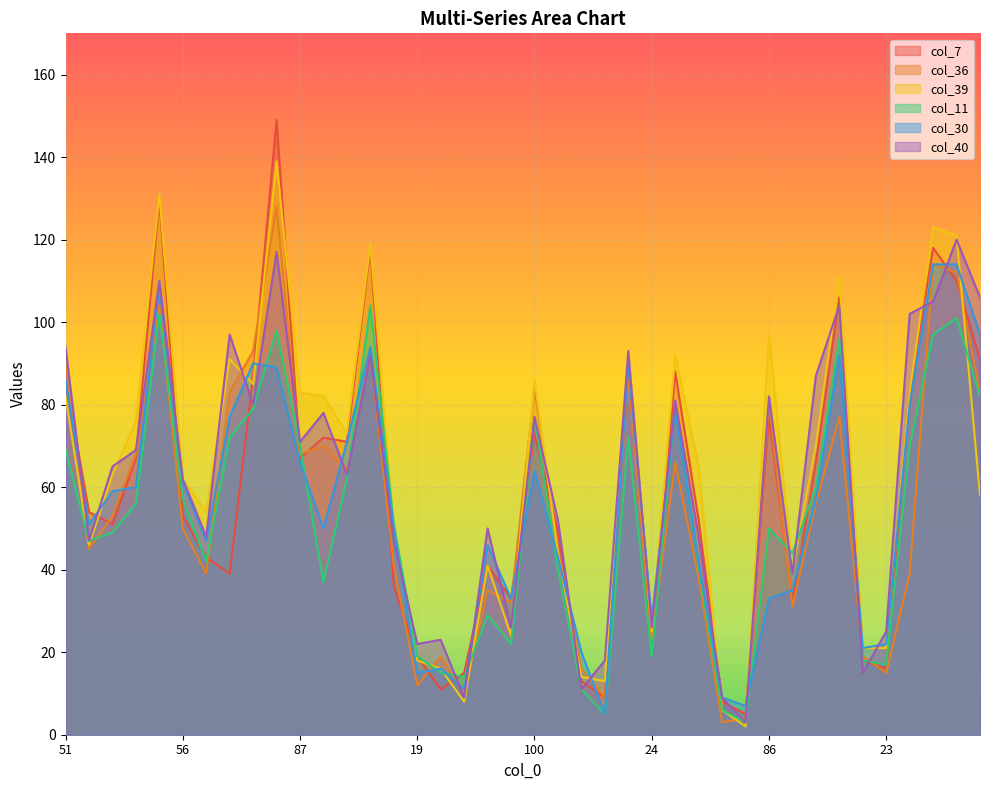

How many lines are shown in the chart?

6